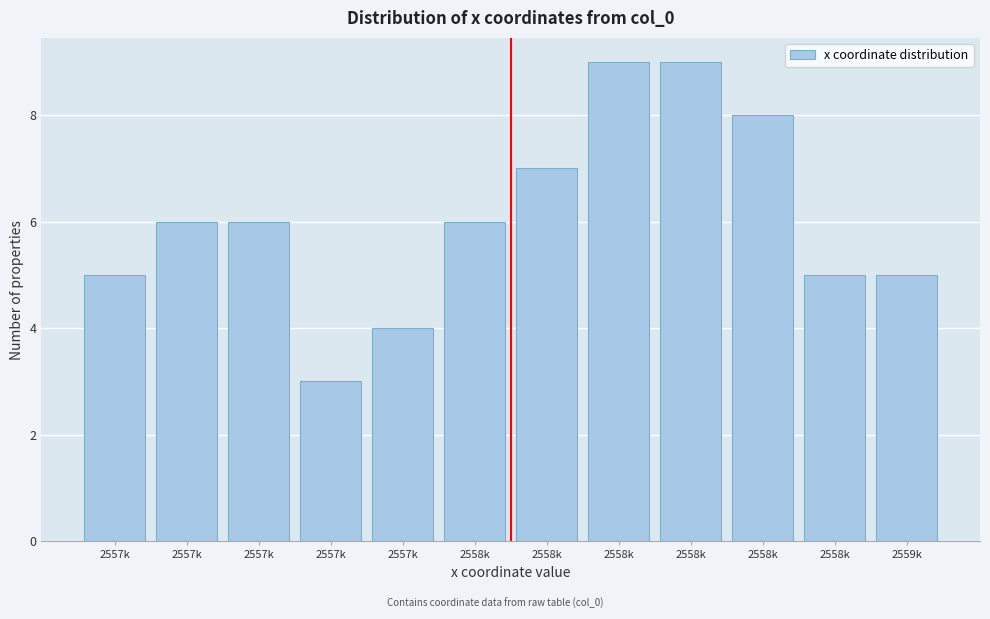

Are the bars horizontal?

No